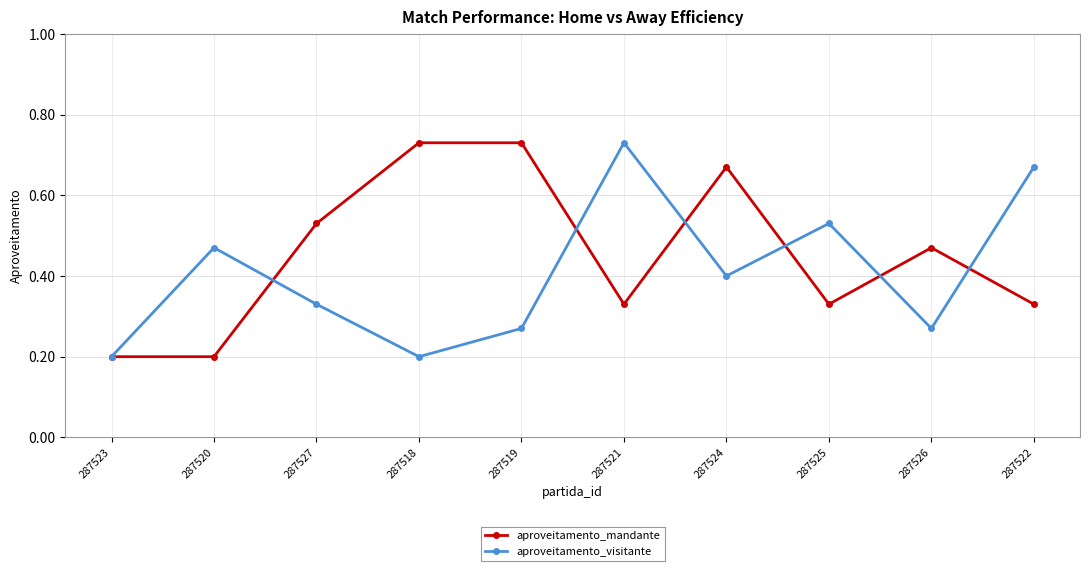

What is the sum of all aproveitamento_mandante values?

4.5